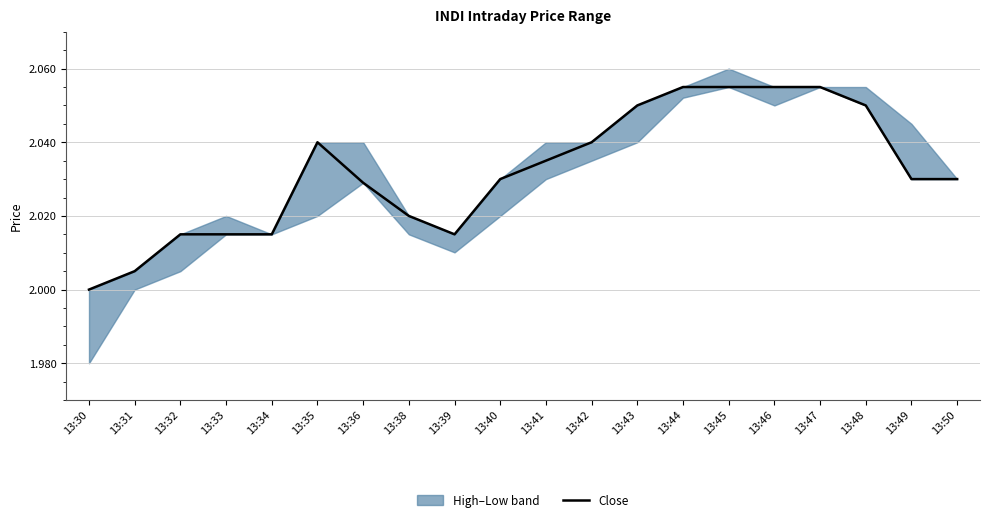

What is the smallest value displayed?

2.0